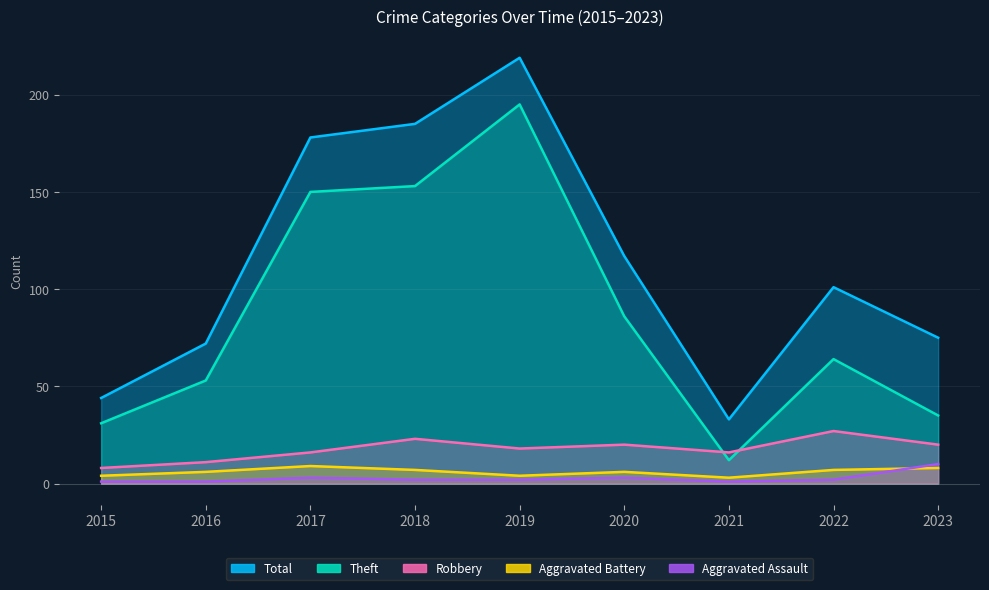

At how many categories does at least one series exceed 27?

9